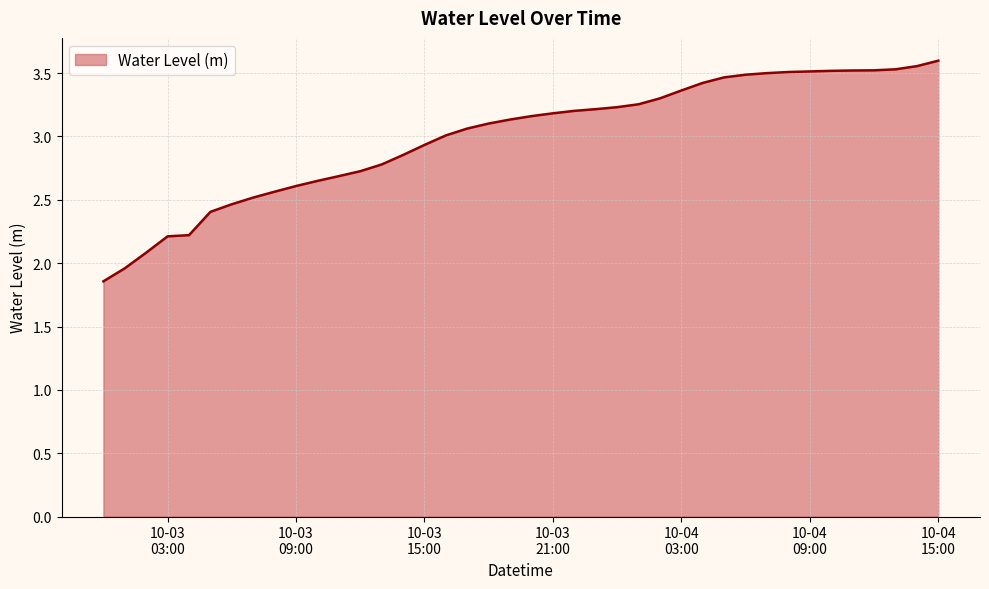

What is the difference between the maximum and minimum values?

1.7